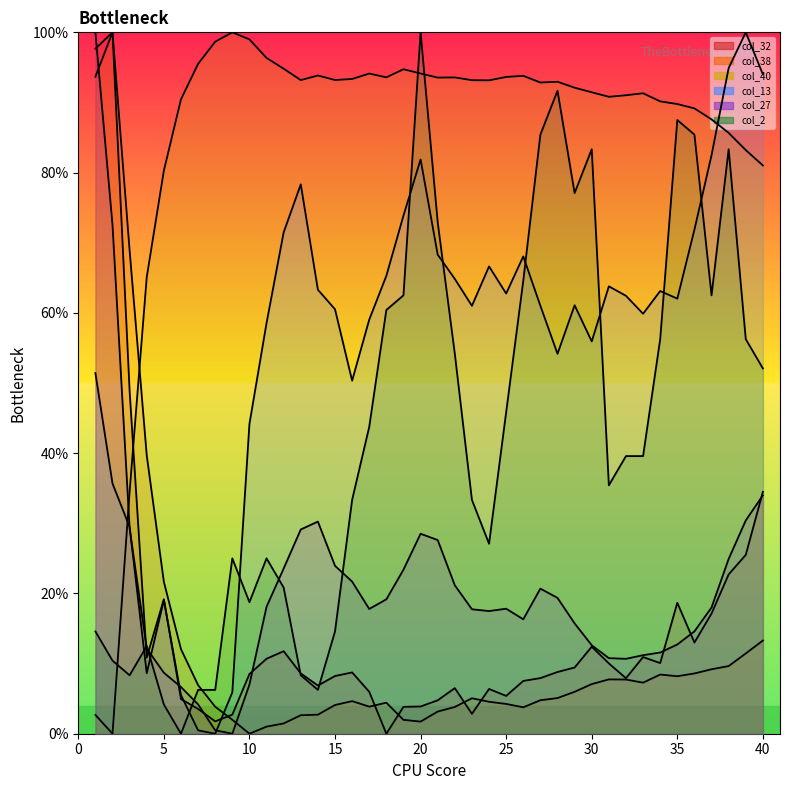

Rank the series at 5 from highest to lowest value.

col_40 line, col_38 line, col_32 line, col_13 line, col_27 line, col_2 line